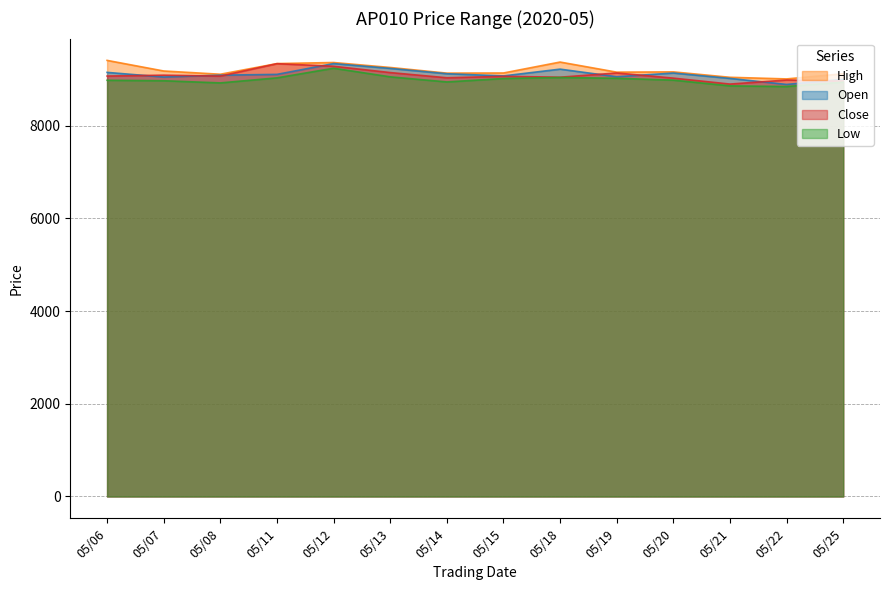

What is the smallest value displayed?

8845